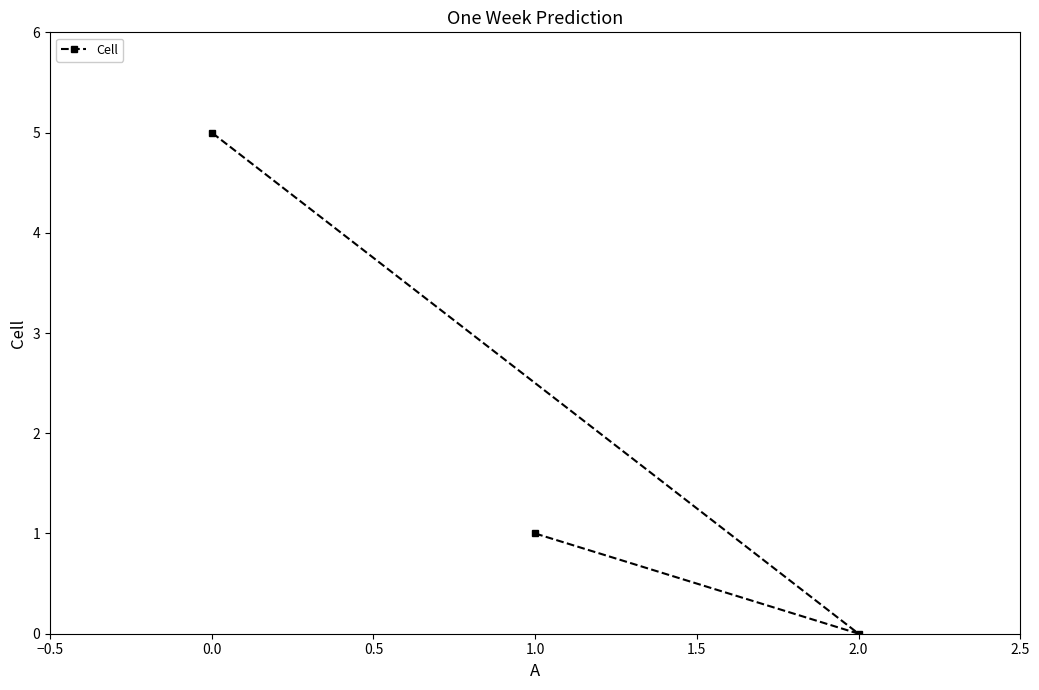

What is the label of the 1st point from the left?

0.0